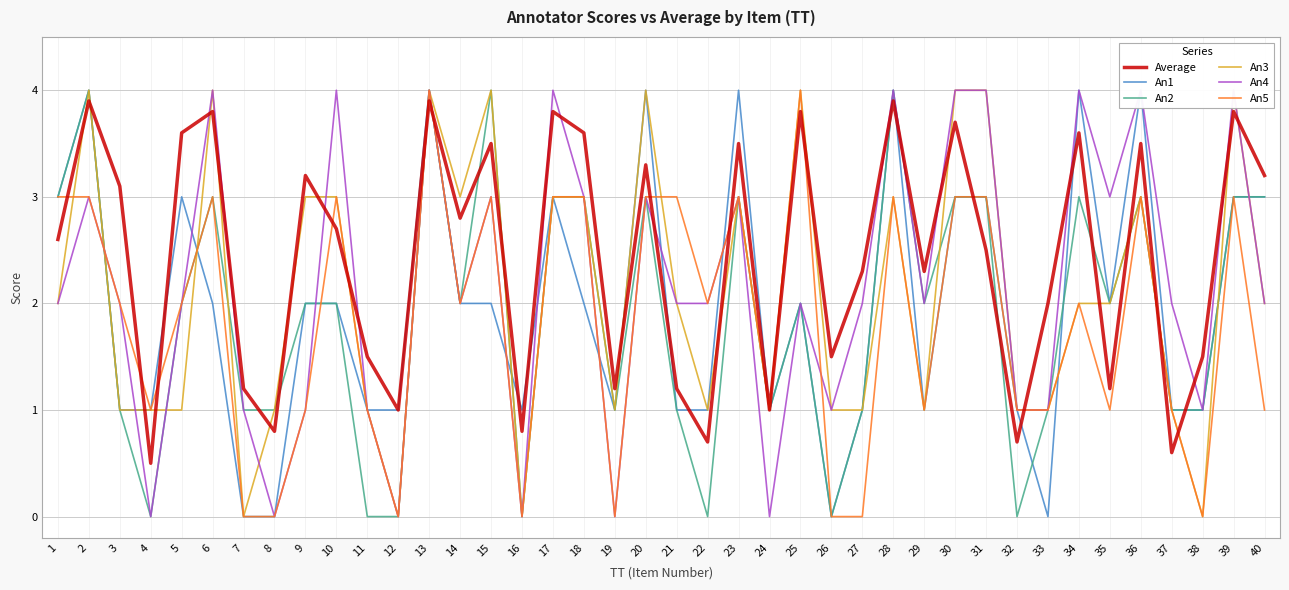

Is the value of An1 at 38 greater than the value of An5 at 4?

No